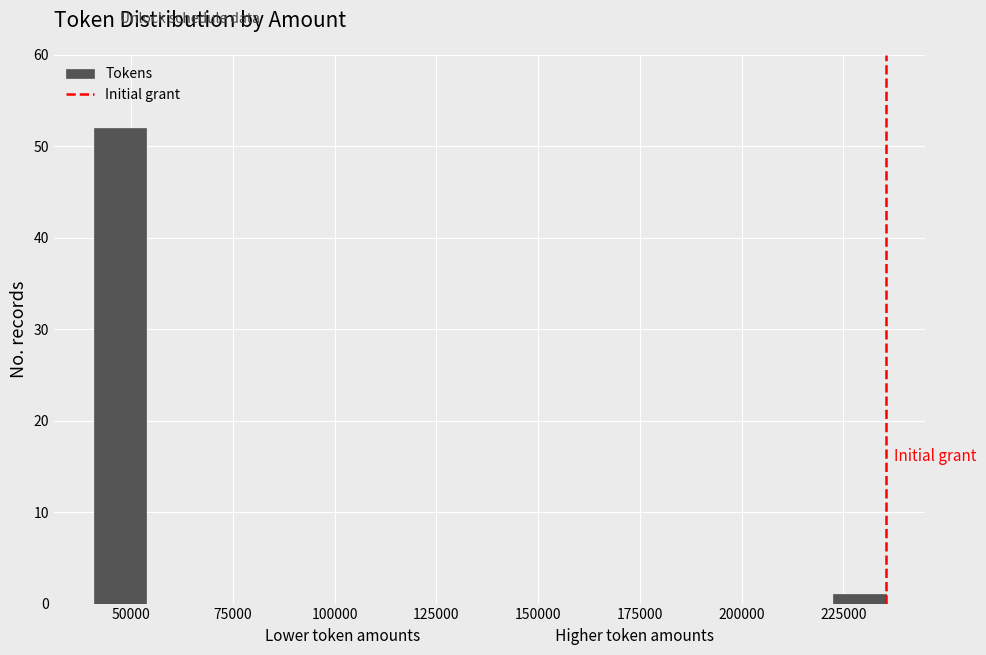

Around what value on the x-axis is the tallest bar? Give the approximate position of its centre, as read against the axis.

45000